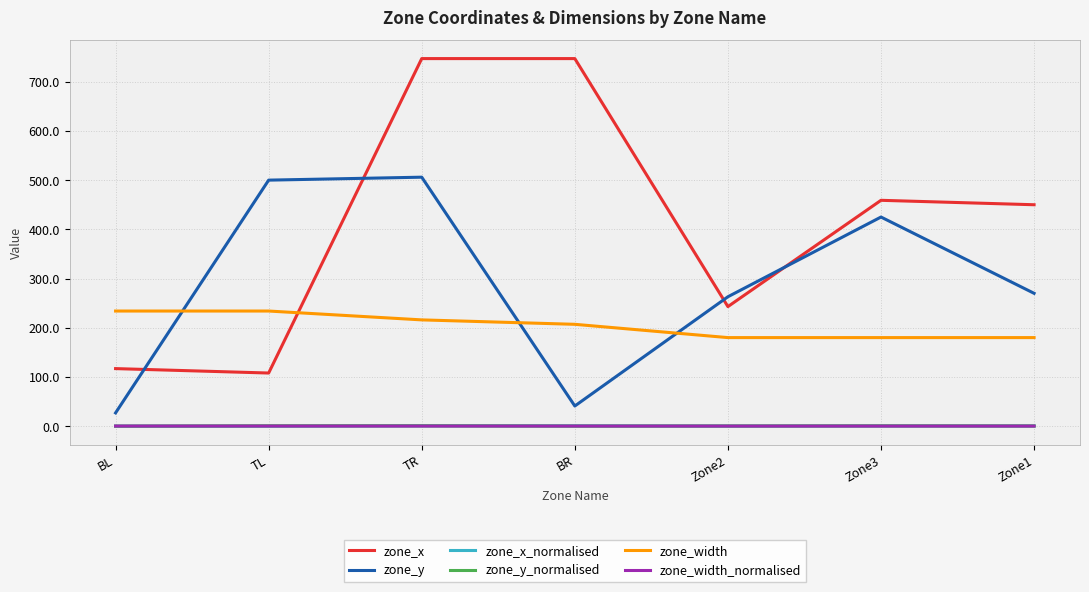

True or false: zone_y_normalised has a value of 0.0 at BL.

True